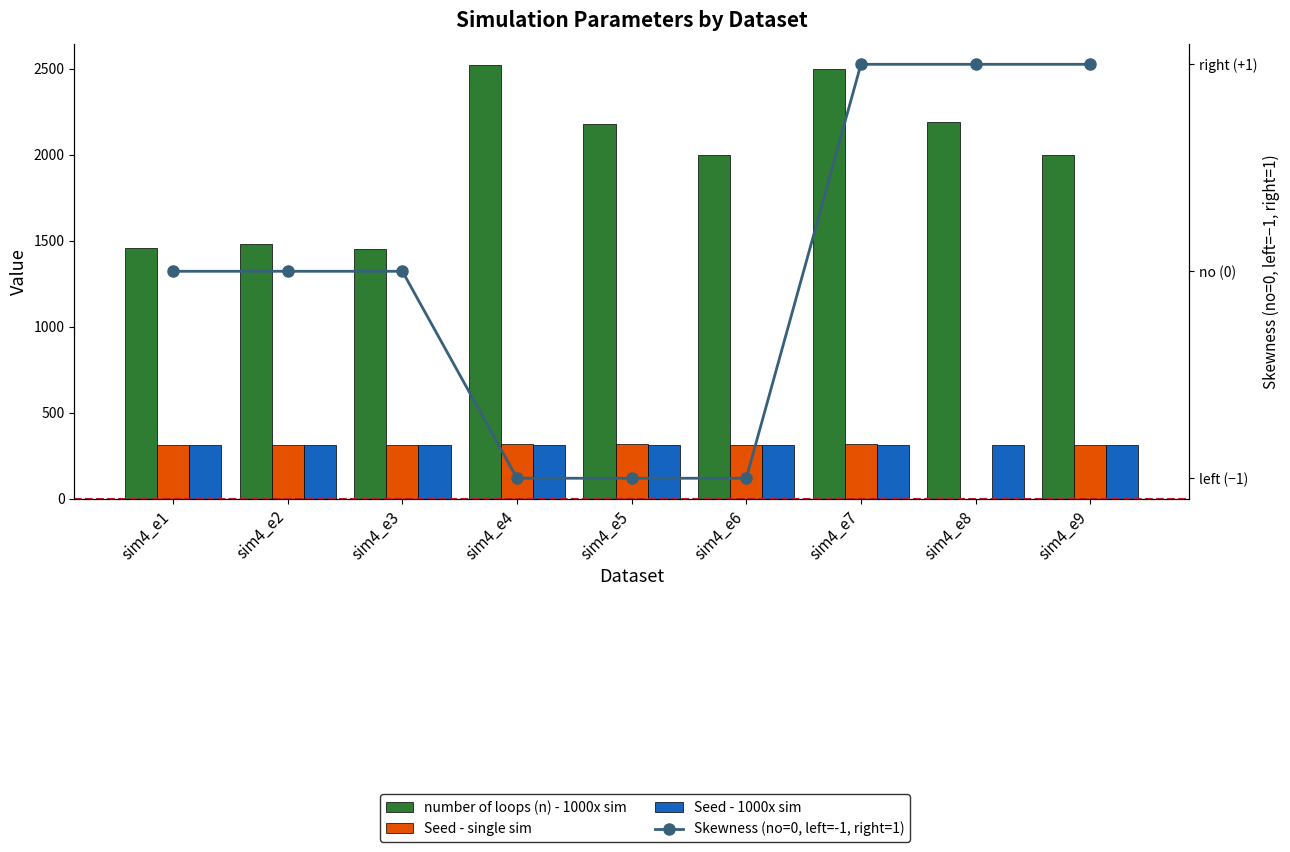

Which series changed the most between sim4_e6 and sim4_e8?

Seed - single sim